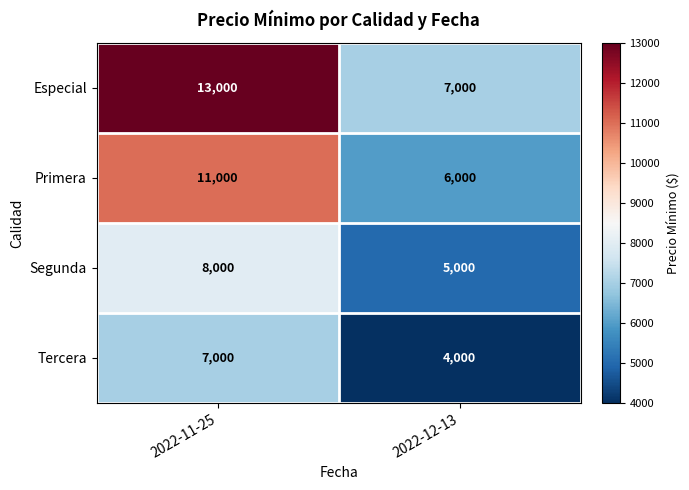

What is the difference between the Primera values at 2022-12-13 and 2022-11-25?

5000